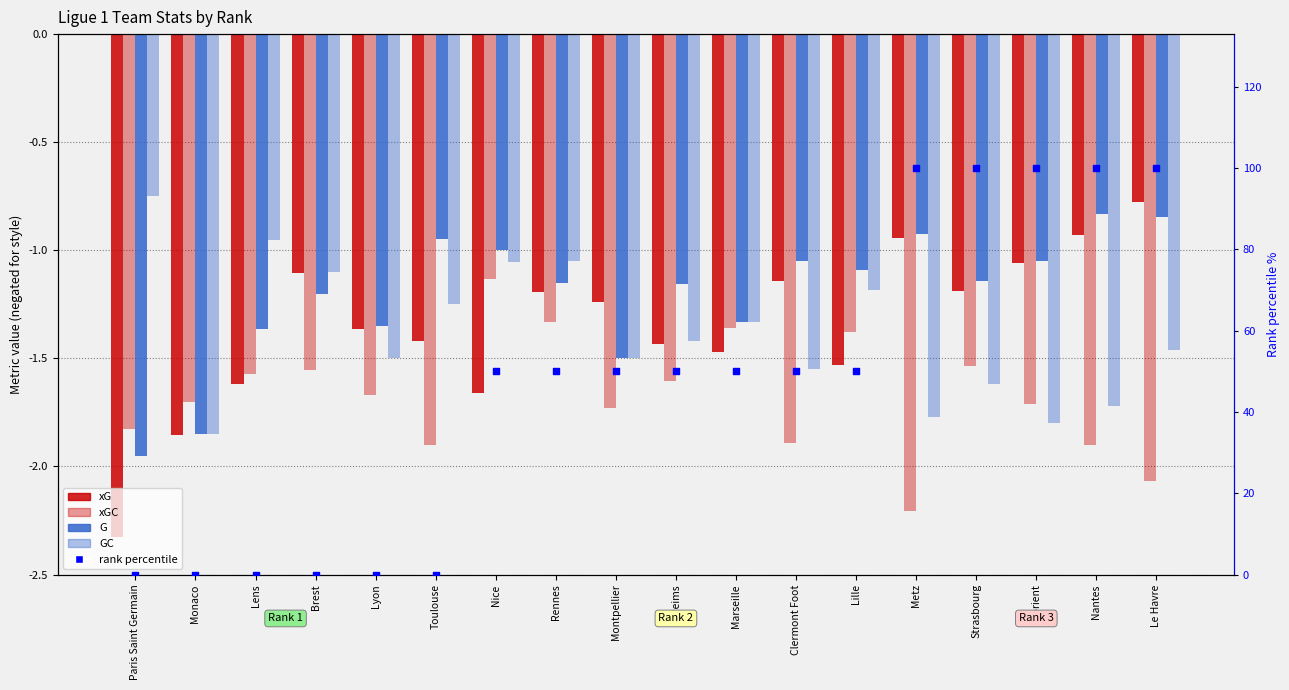

Which series has the largest total across all categories?

rank percentile